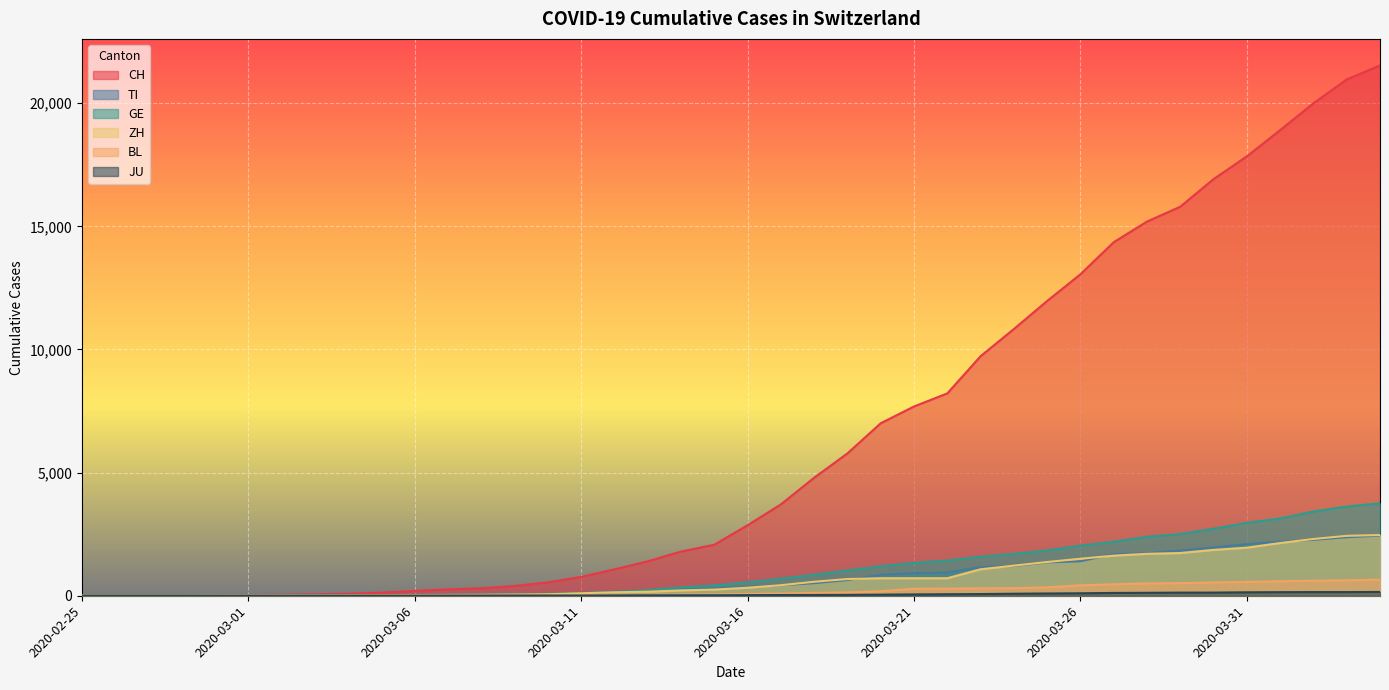

True or false: JU has a value of 177 at 2020-03-28.

False